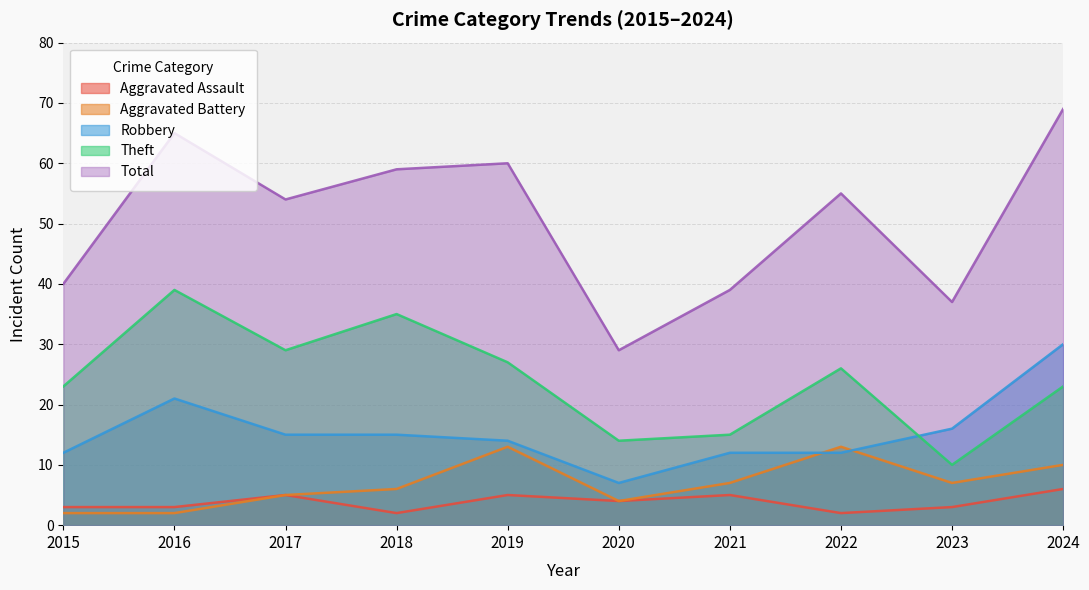

How many distinct data groups are displayed?

5